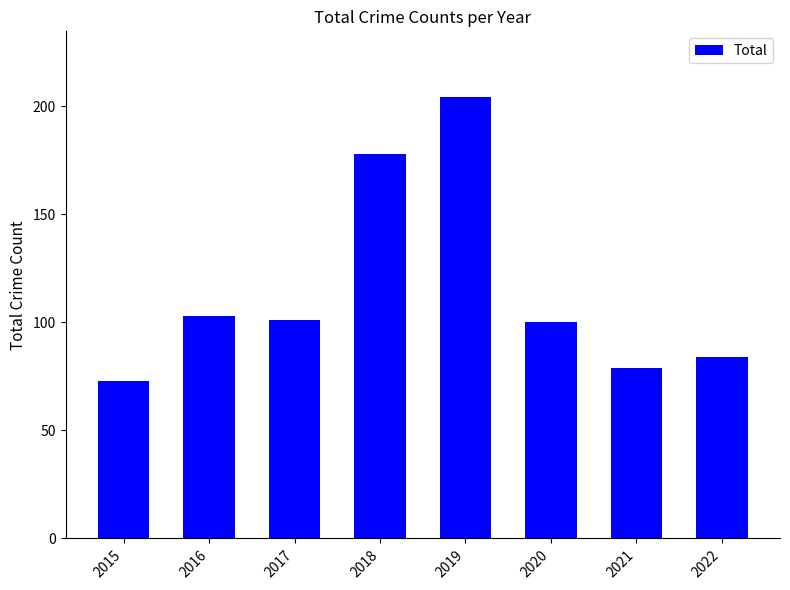

What is the approximate value at 2015, to the nearest 50?

50